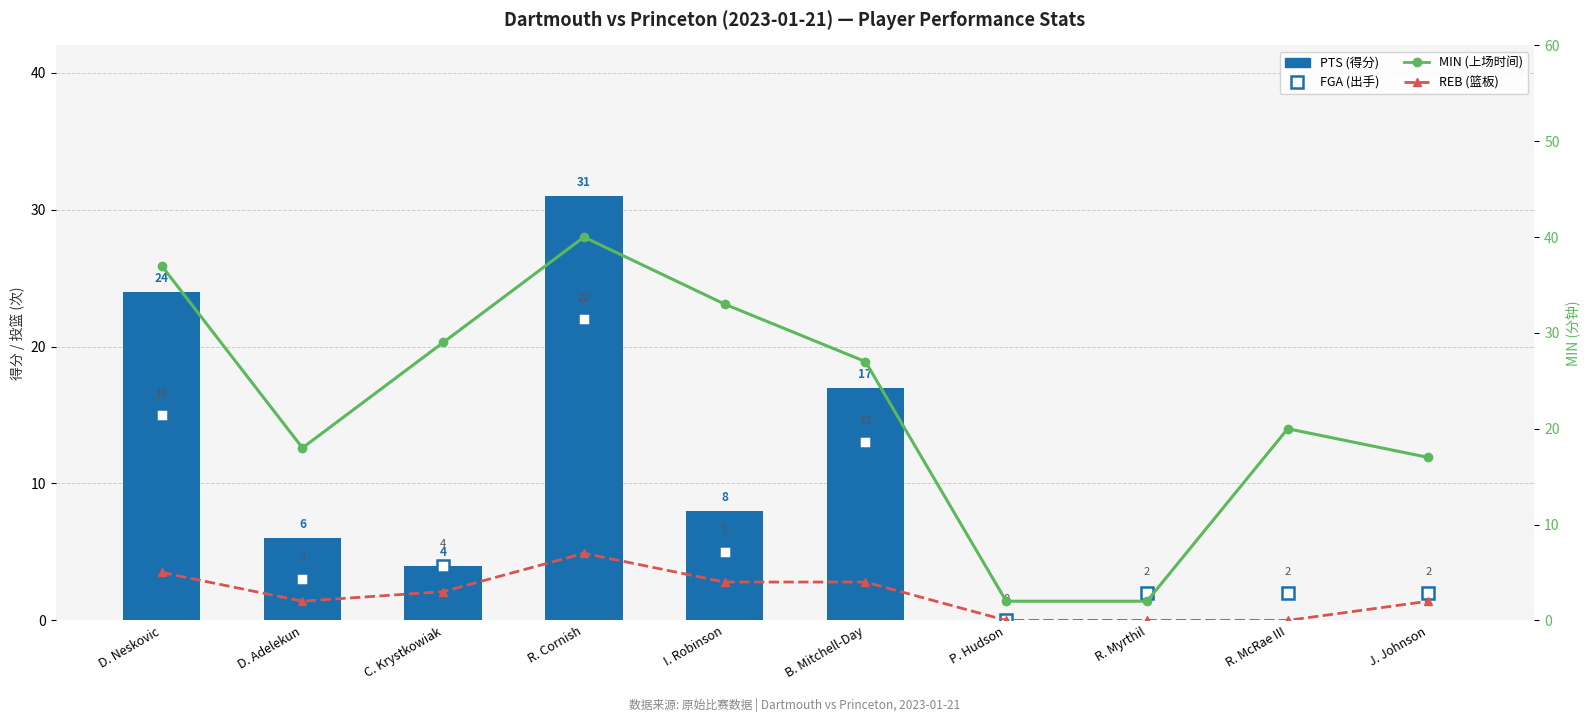

What is the difference between the maximum and second lowest values in the PTS series?

31